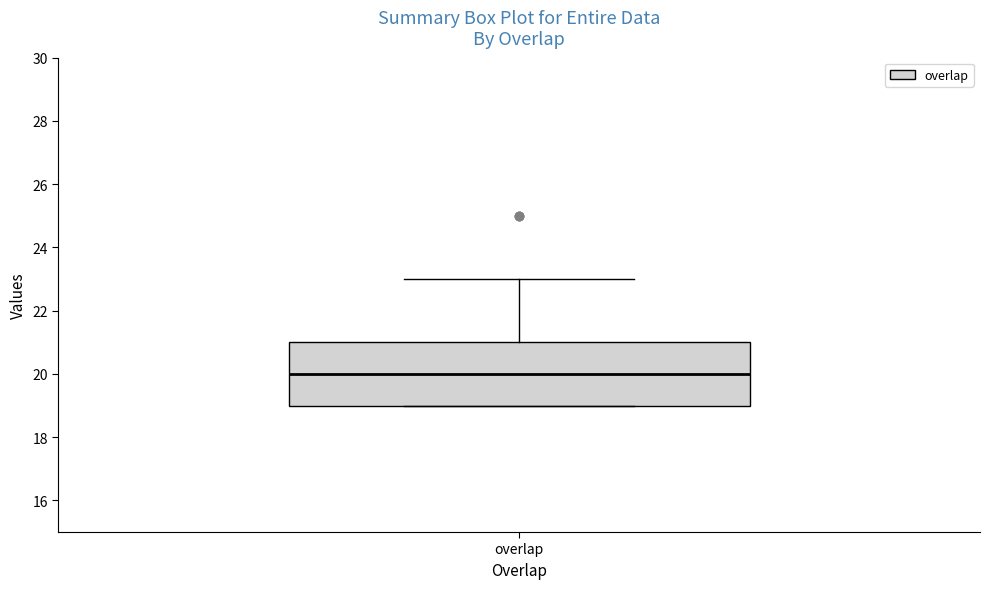

Read this box plot against the y-axis: the position of the median line, the range covered by the box, and the ends of both whiskers. The values are not printed on the chart, so give them approximately, as read against the axis.

median 20, box 19 to 21, whiskers 19 to 23